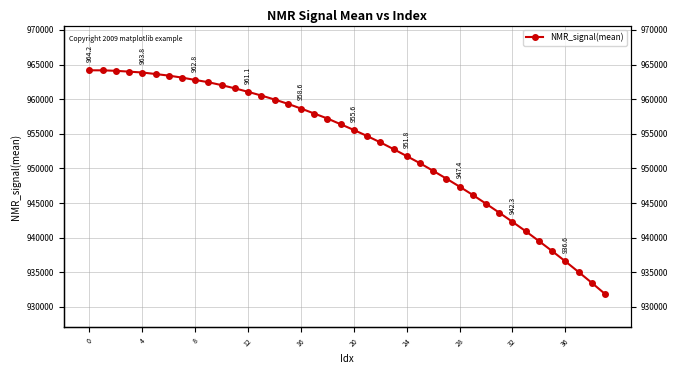

Which has a higher value, 28 or 27?

27